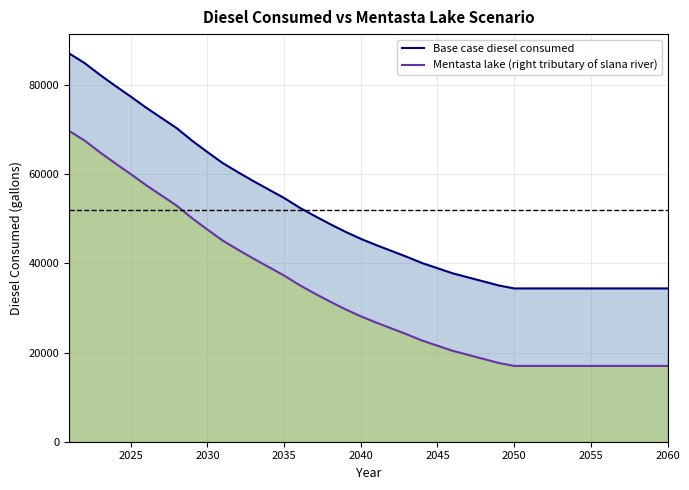

True or false: Base case diesel consumed and Mentasta lake (right tributary of slana river) intersect in this chart.

False